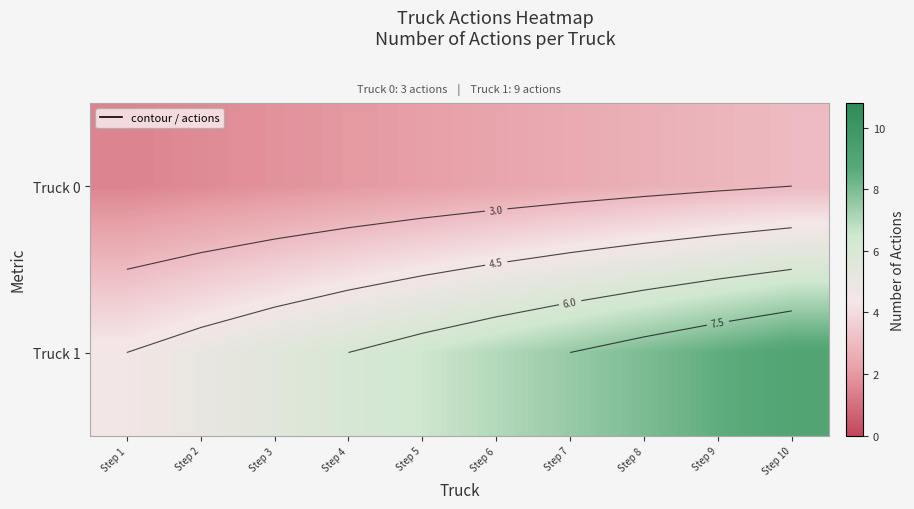

What is the sum of all Truck 1 values?

67.5